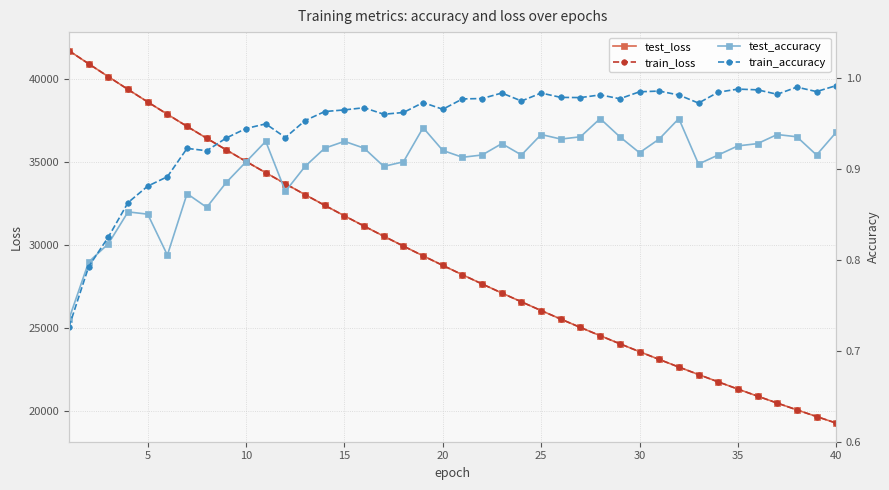

How many categories are shown in the chart?

40